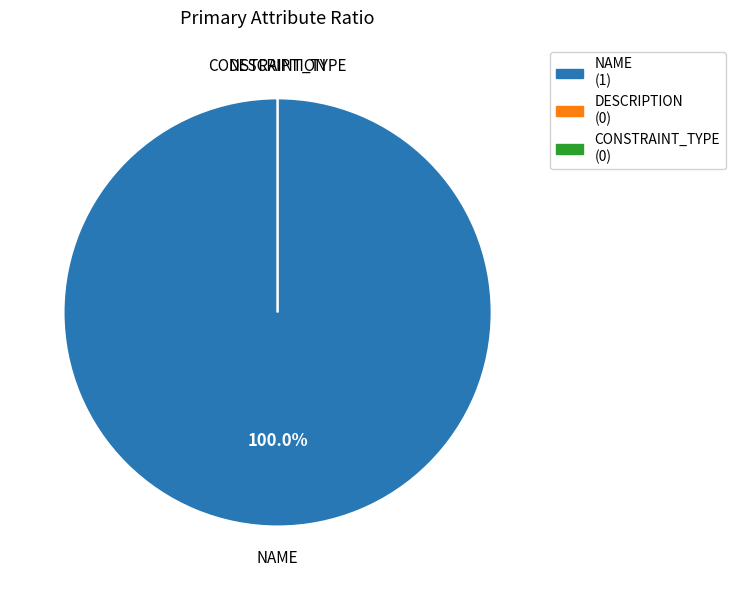

Is NAME the majority of the pie?

Yes